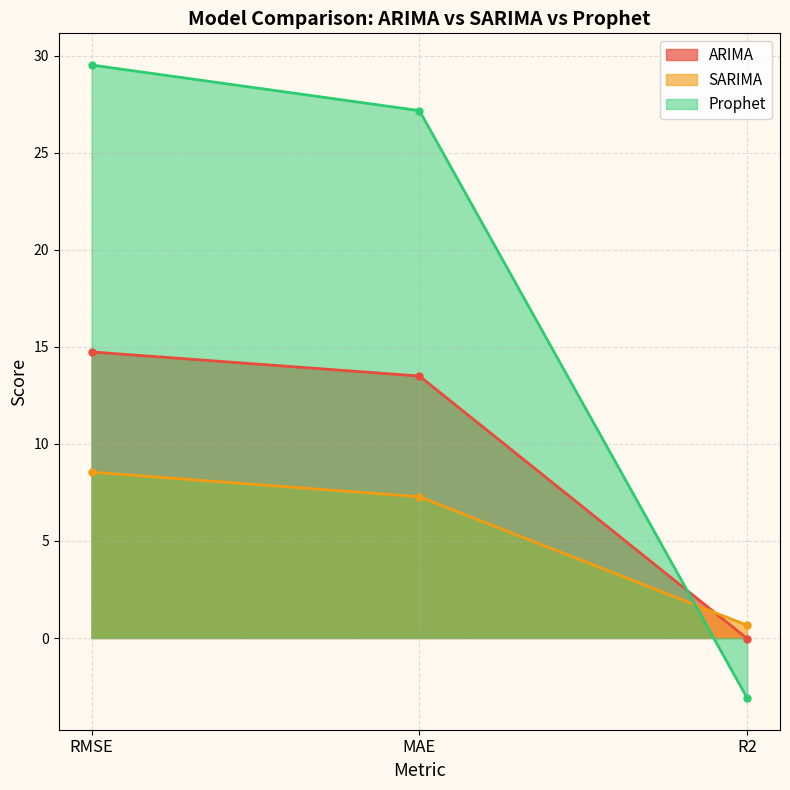

What is the difference between the ARIMA values at MAE and R2?

13.5